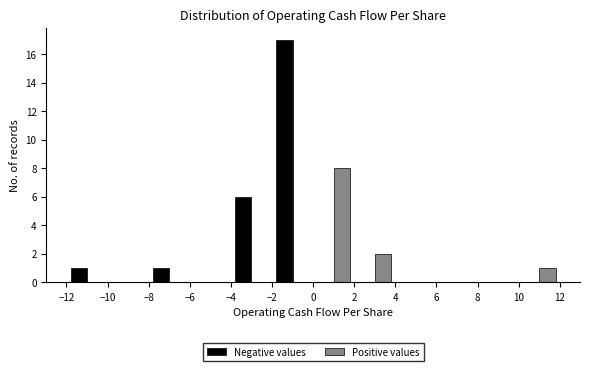

Reading left to right, transcribe this chart: for each range on the x-axis, give the height of each series' bar. The values are not printed on the chart, so give them approximately, as read against the axis.

-12 to -10: Negative values=1	Positive values=0
-10 to -8: Negative values=0	Positive values=0
-8 to -6: Negative values=1	Positive values=0
-6 to -4: Negative values=0	Positive values=0
-4 to -2: Negative values=6	Positive values=0
-2 to 0: Negative values=17	Positive values=0
0 to 2: Negative values=0	Positive values=8
2 to 4: Negative values=0	Positive values=2
4 to 6: Negative values=0	Positive values=0
6 to 8: Negative values=0	Positive values=0
8 to 10: Negative values=0	Positive values=0
10 to 12: Negative values=0	Positive values=1